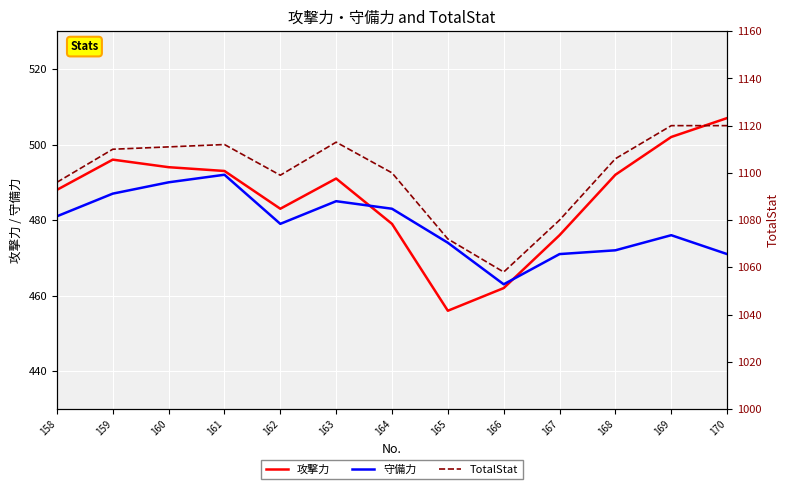

What is the difference between the 守備力 values at 161 and 168?

20